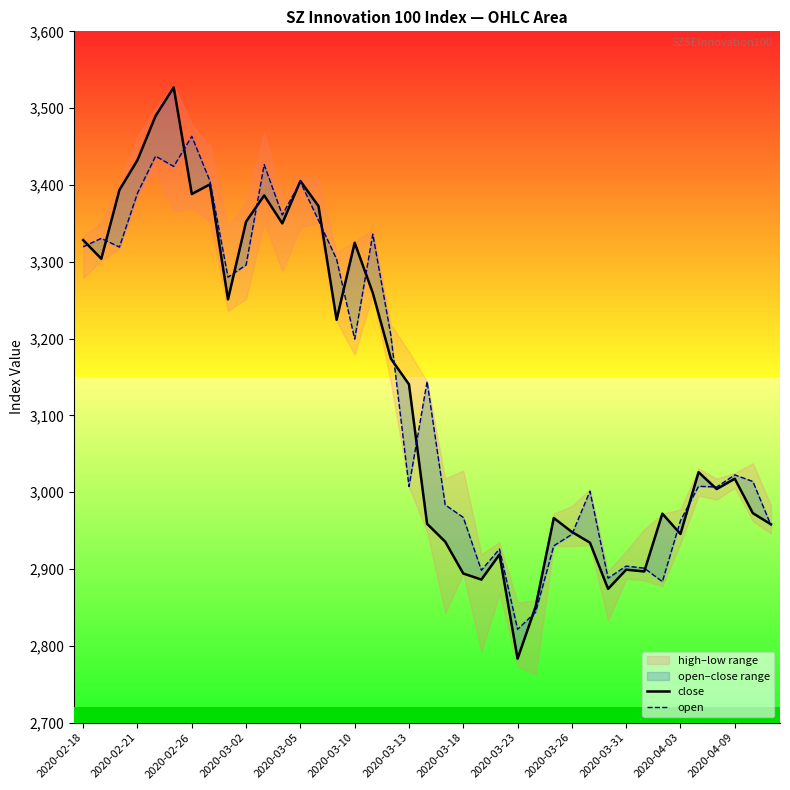

Is the value of close at 2020-02-18 greater than the value of open at 2020-03-23?

Yes